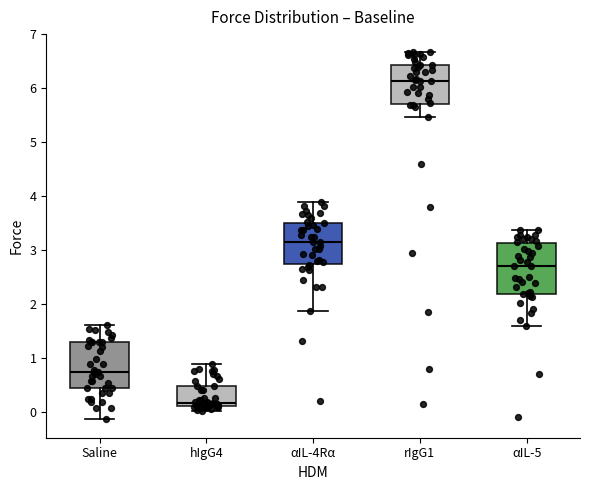

Reading left to right, read every box against the y-axis: the position of its median line, the range the box covers, and the ends of its whiskers. The values are not printed on the chart, so give them approximately, as read against the axis.

Saline: median 0.7, box 0.4 to 1.3, whiskers -0.1 to 1.6
hIgG4: median 0.2, box 0.1 to 0.5, whiskers 0.0 to 0.9
αIL-4Rα: median 3.2, box 2.7 to 3.5, whiskers 1.9 to 3.9
rIgG1: median 6.1, box 5.7 to 6.4, whiskers 5.5 to 6.7
αIL-5: median 2.7, box 2.2 to 3.1, whiskers 1.6 to 3.4